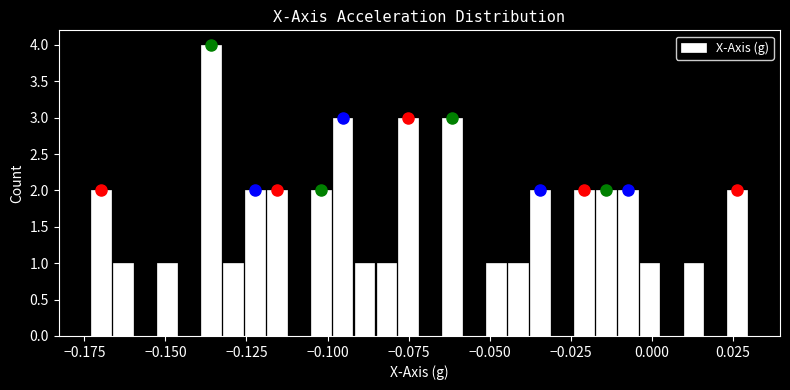

Read against the x-axis, roughly where is the centre of the tallest bar?

-0.135